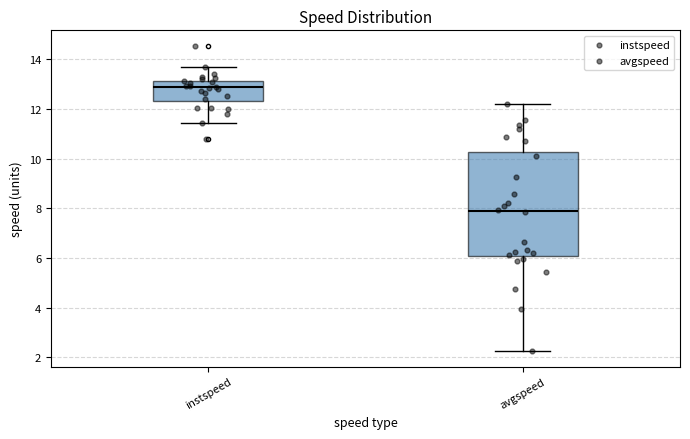

Which box's median line is the lowest?

avgspeed